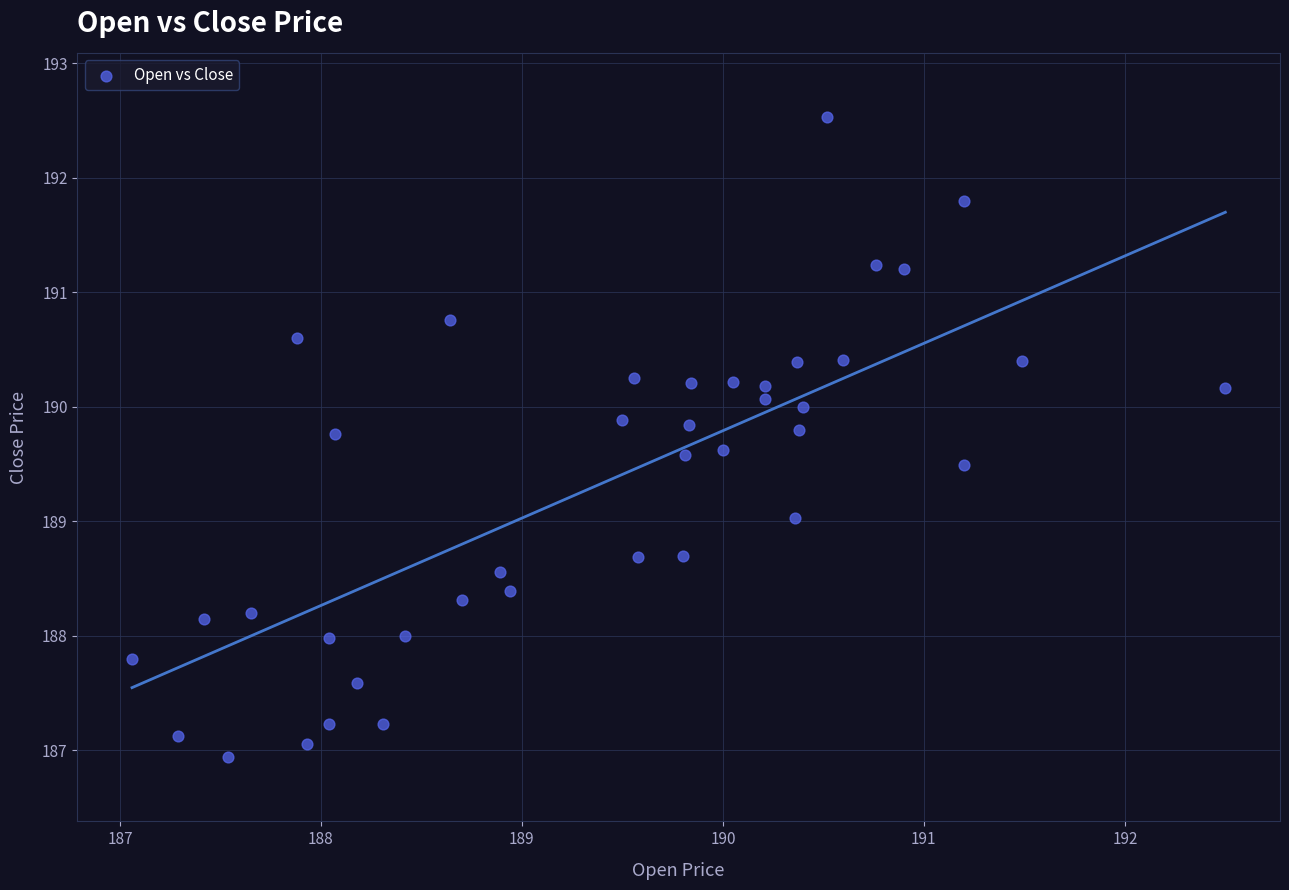

What is the range of X values (max minus min)?

5.4